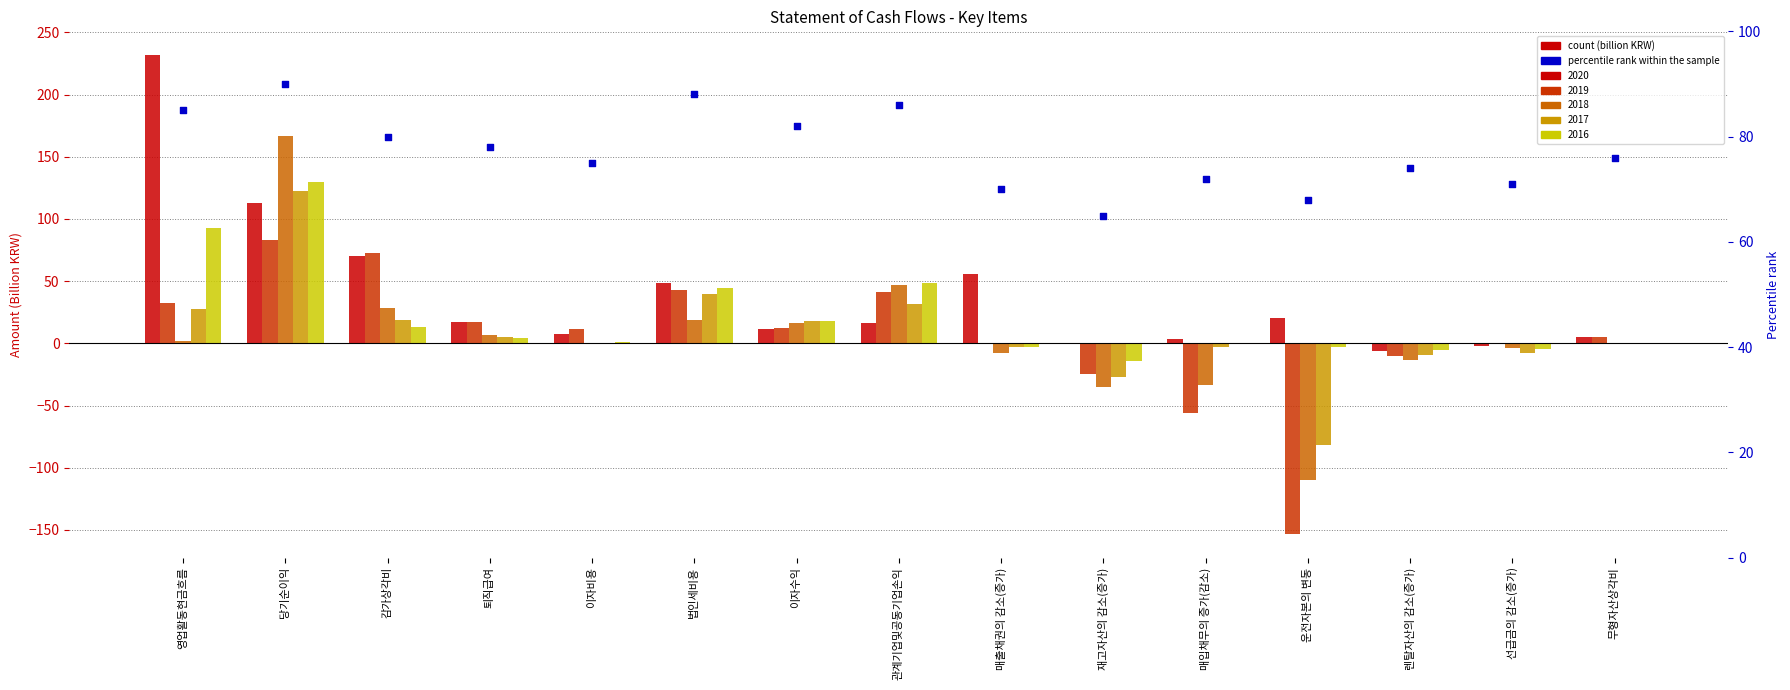

What is the change in value from 감가상각비 to 렌탈자산의 감소(증가)?

-6